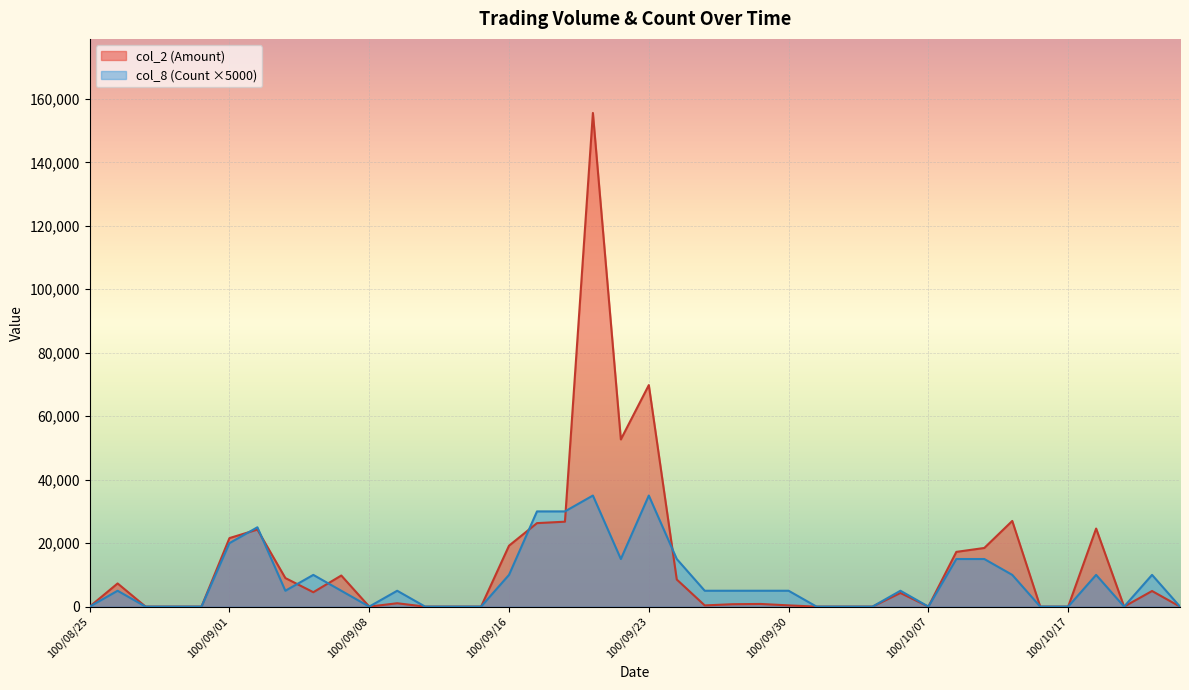

Which category has the highest value across all series?

100/09/21